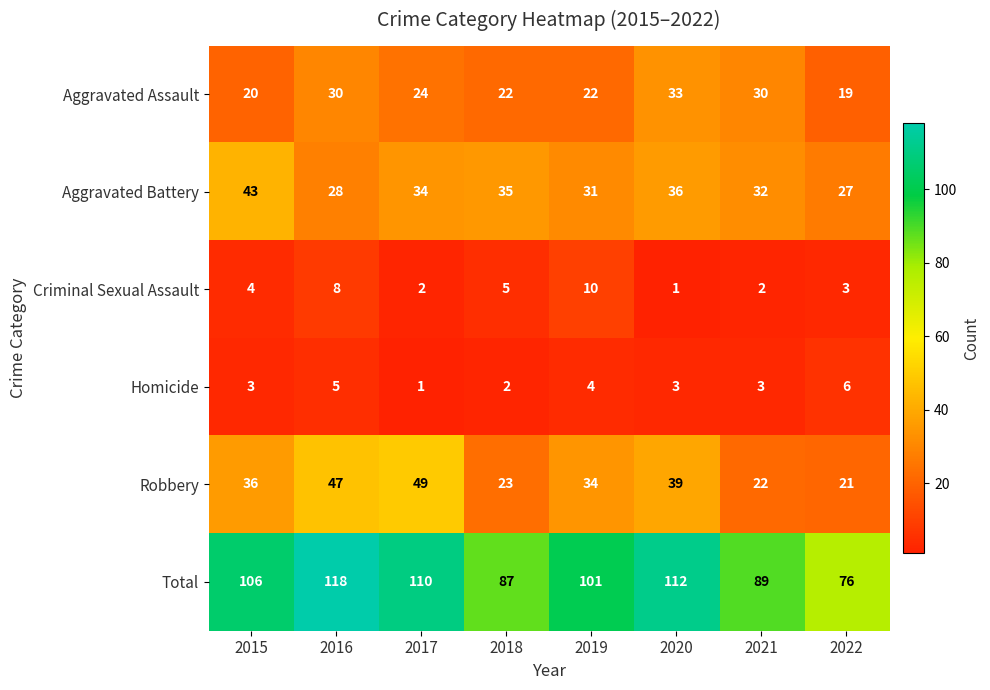

How many categories are shown in the chart?

8